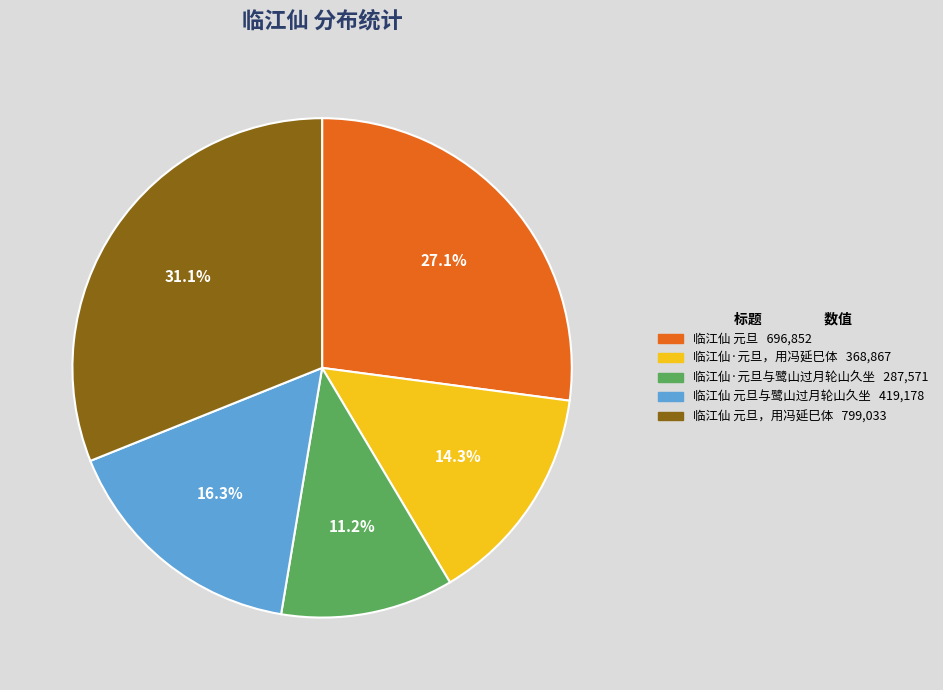

Is there a majority slice in this chart?

No